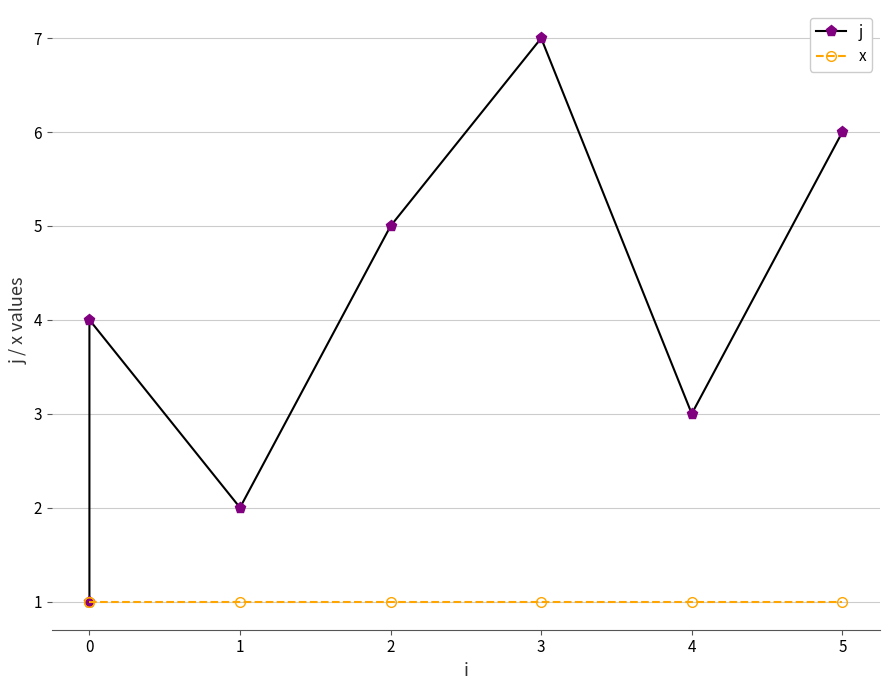

List the series in order of their overall mean, lowest first.

x, j